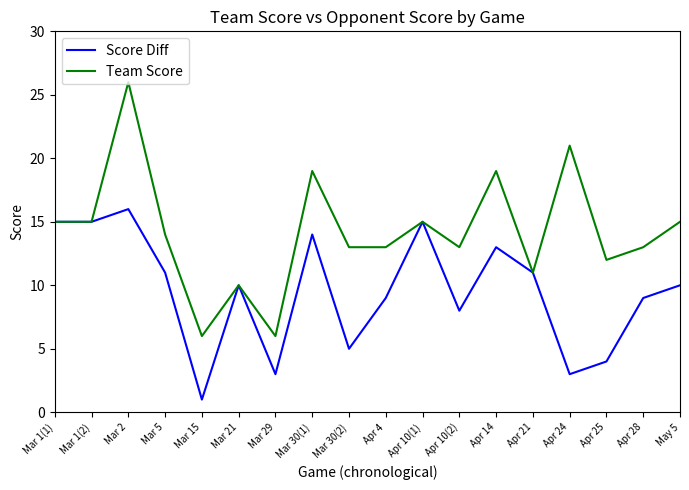

The value of Team Score at Mar 21 is 3. True or false?

False